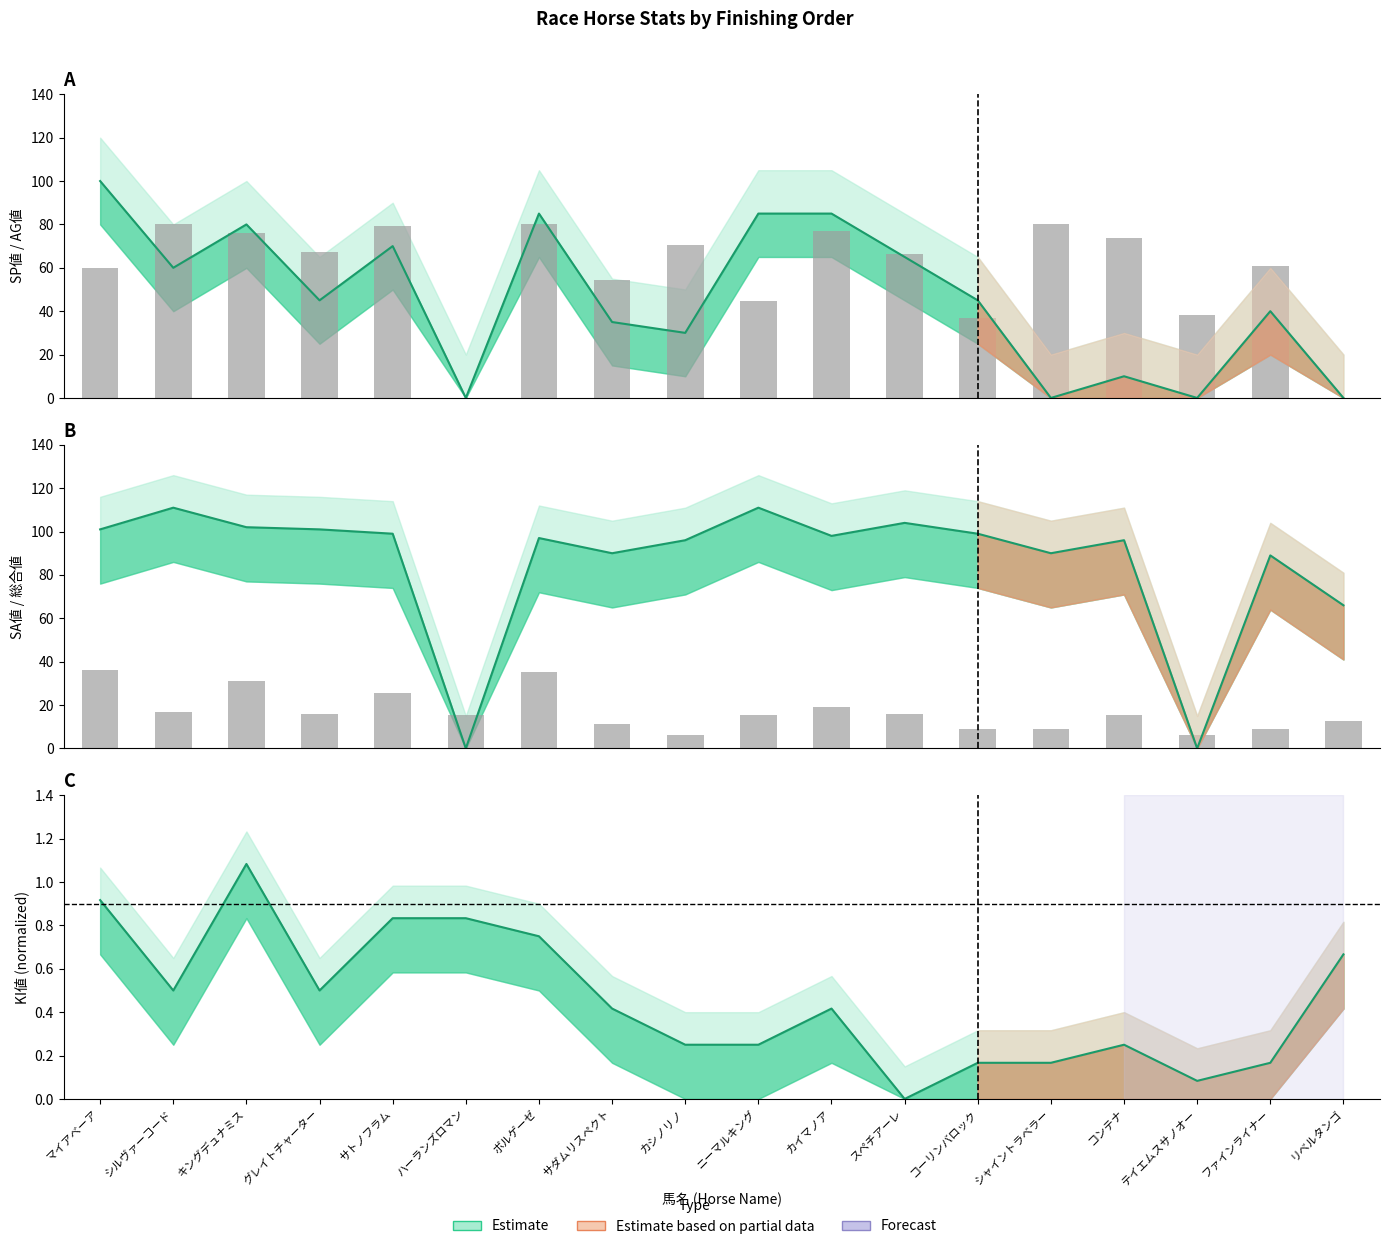

Rank the series at テイエムスサノオー from highest to lowest value.

AG値, 総合値, KI値, SP値, SA値